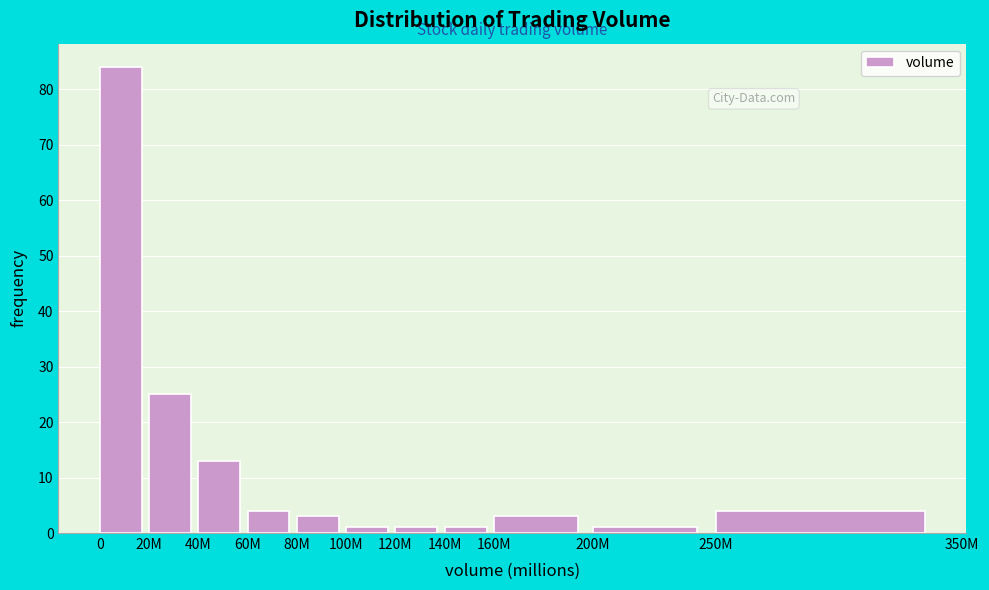

Reading right to left, what are all the values shown in this chart?

4	1	3	1	1	1	3	4	13	25	84